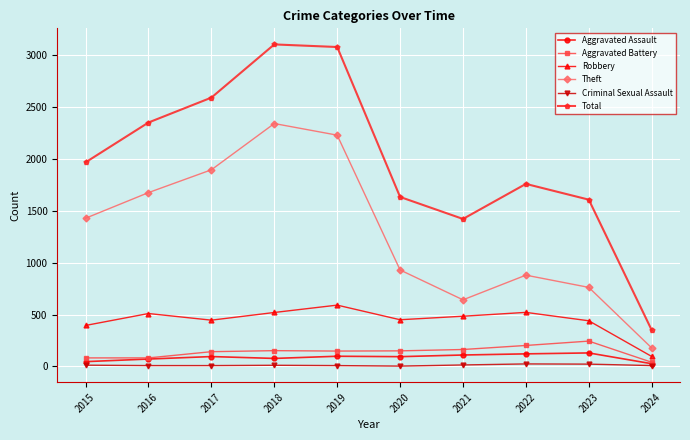

What is the difference between the highest and lowest values at 2019?

3072